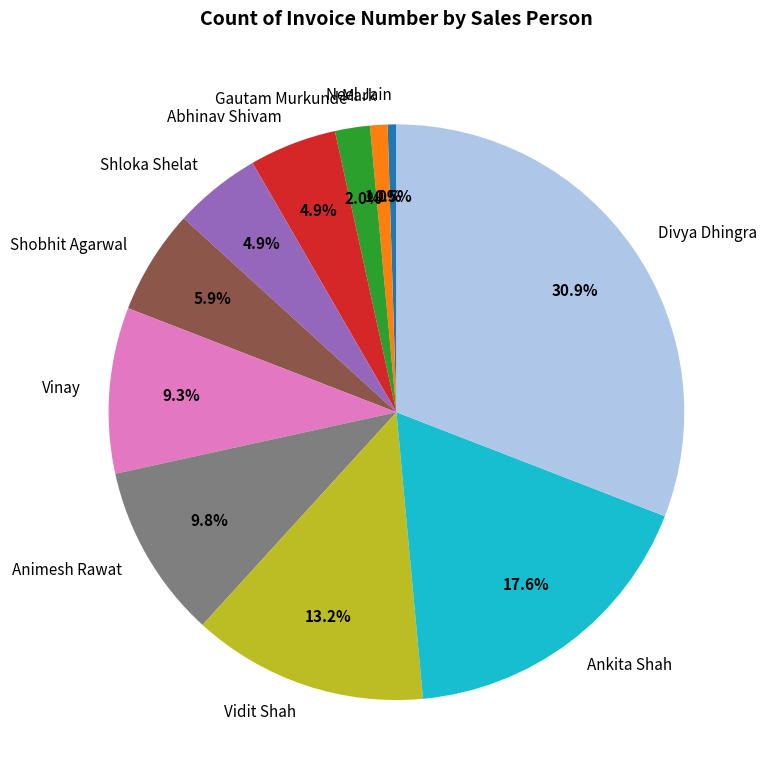

Is the sum of Mark and Divya Dhingra greater than half?

No